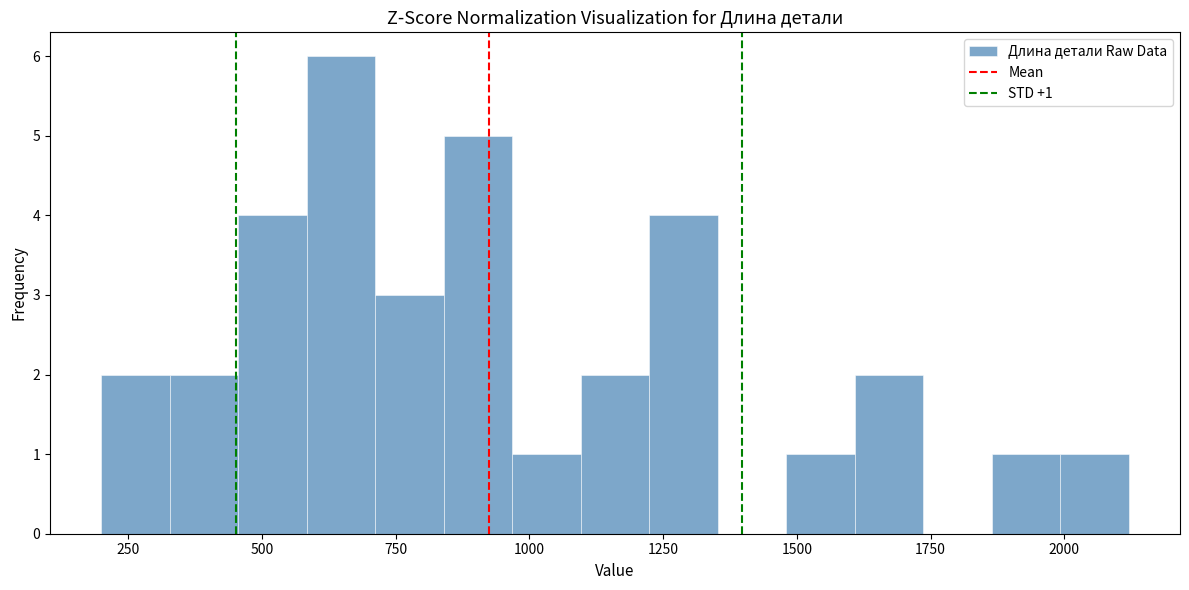

Around what value on the x-axis is the tallest bar? Give the approximate position of its centre, as read against the axis.

650